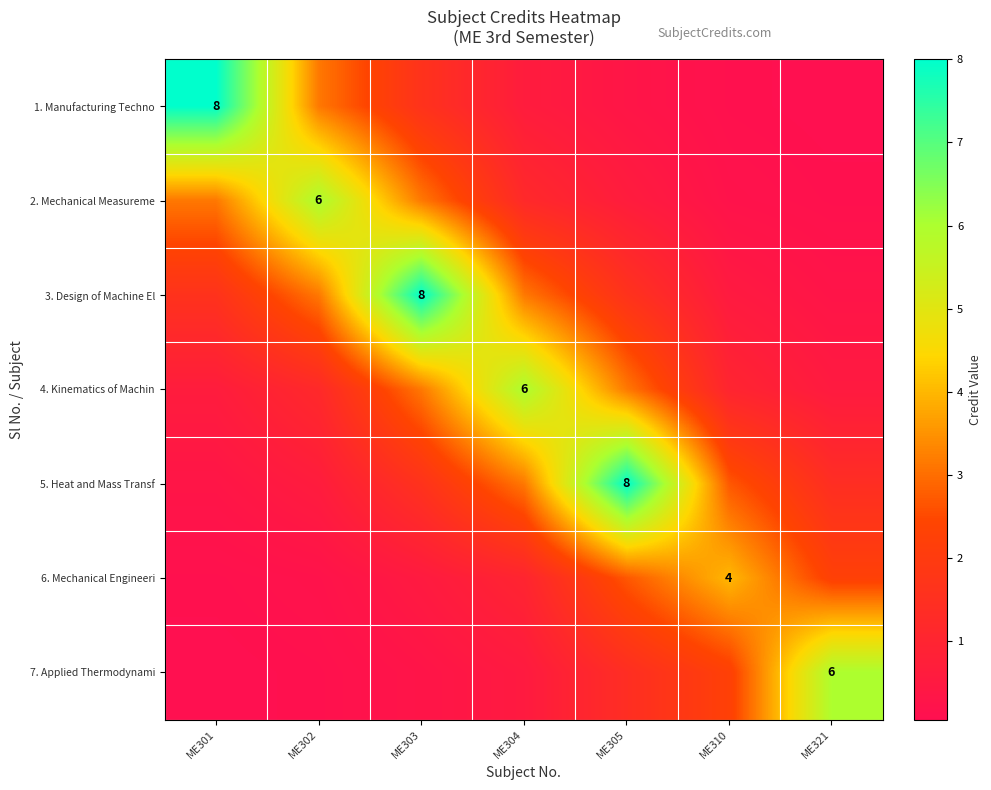

Is the value of 3. Design of Machine El at ME303 greater than the value of 2. Mechanical Measureme at ME302?

Yes